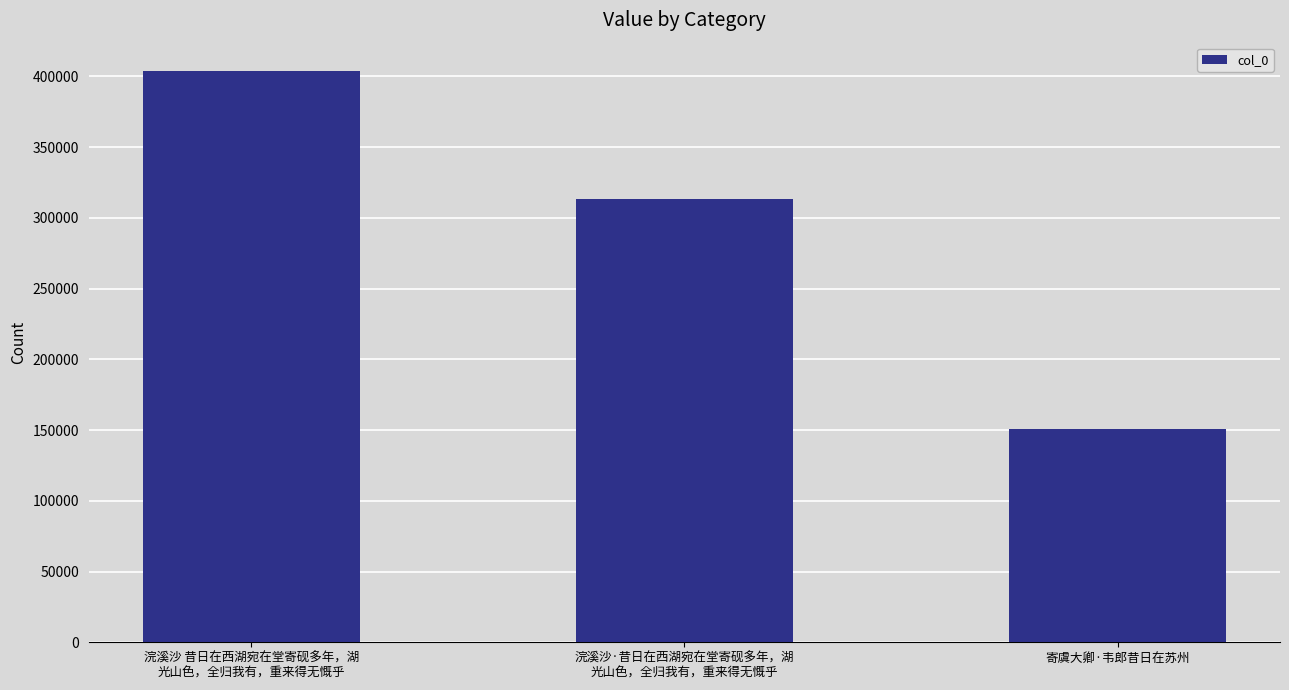

What is the sum of all values?

867320